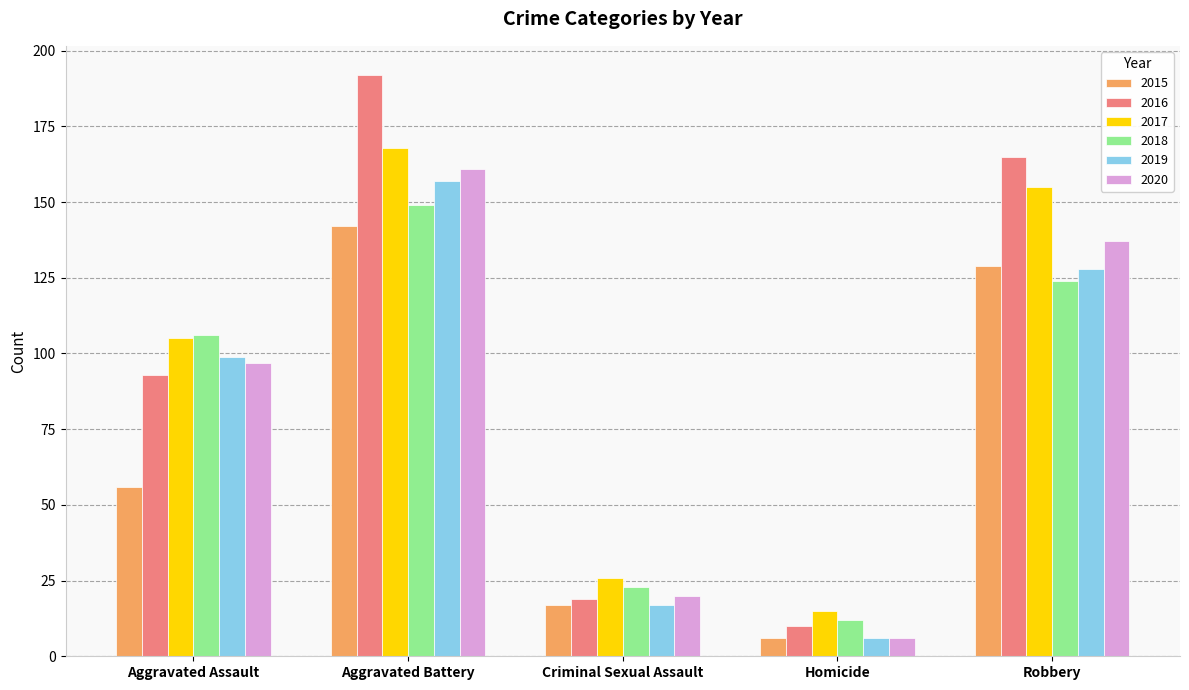

Reading right to left, what are all the values shown in this chart?

2015: Robbery=129	Homicide=6	Criminal Sexual Assault=17	Aggravated Battery=142	Aggravated Assault=56
2016: Robbery=165	Homicide=10	Criminal Sexual Assault=19	Aggravated Battery=192	Aggravated Assault=93
2017: Robbery=155	Homicide=15	Criminal Sexual Assault=26	Aggravated Battery=168	Aggravated Assault=105
2018: Robbery=124	Homicide=12	Criminal Sexual Assault=23	Aggravated Battery=149	Aggravated Assault=106
2019: Robbery=128	Homicide=6	Criminal Sexual Assault=17	Aggravated Battery=157	Aggravated Assault=99
2020: Robbery=137	Homicide=6	Criminal Sexual Assault=20	Aggravated Battery=161	Aggravated Assault=97